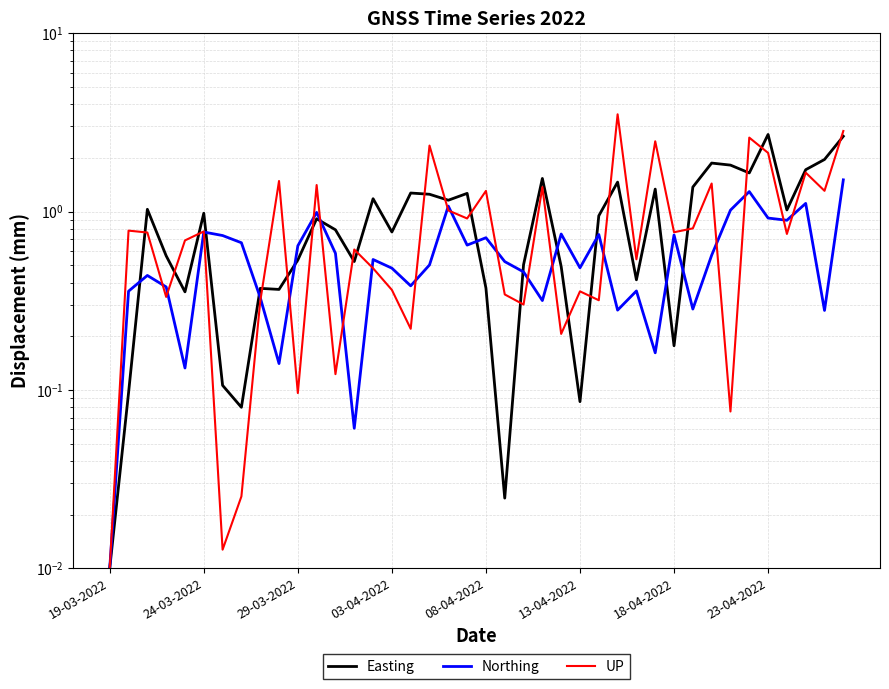

After their last crossing, which series has the higher values: UP or Northing?

UP